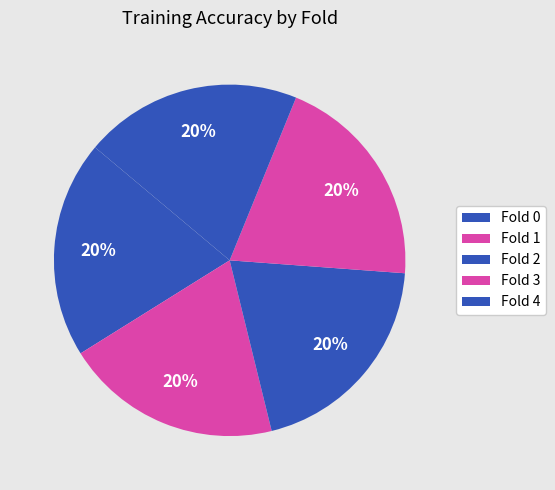

The Fold 0 slice represents 8% of the pie. True or false?

False